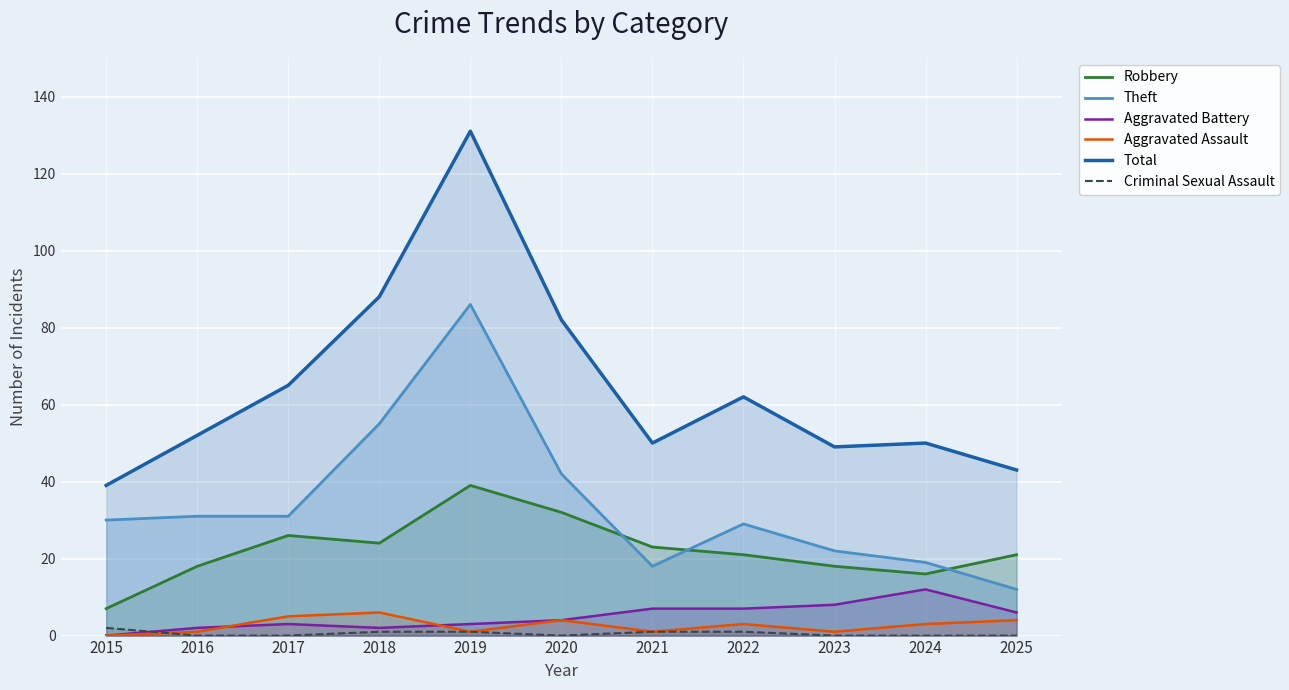

At 2025, list the series in order from smallest to largest.

Criminal Sexual Assault, Aggravated Assault, Aggravated Battery, Theft, Robbery, Total